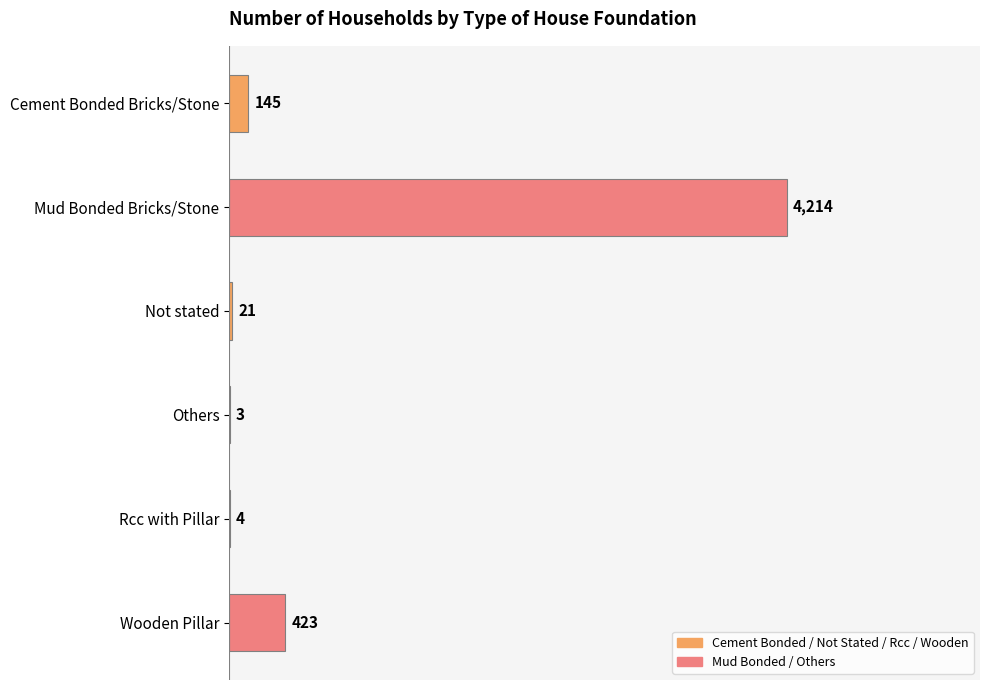

Which category has the highest value across all series?

Mud Bonded Bricks/Stone